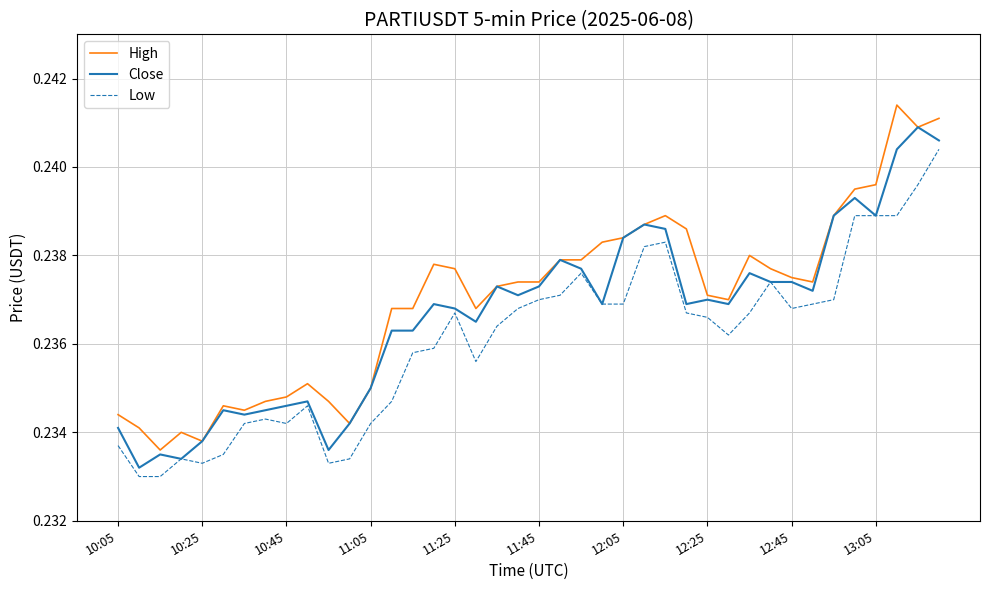

Rank the series by their maximum value, from lowest to highest.

Low, Close, High